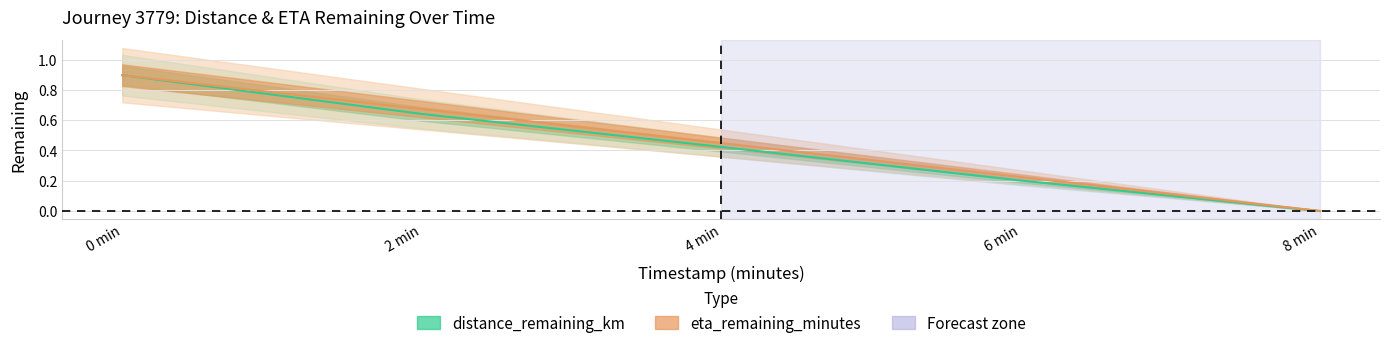

Count the distance_remaining_km values in the range 0 to 1.

5